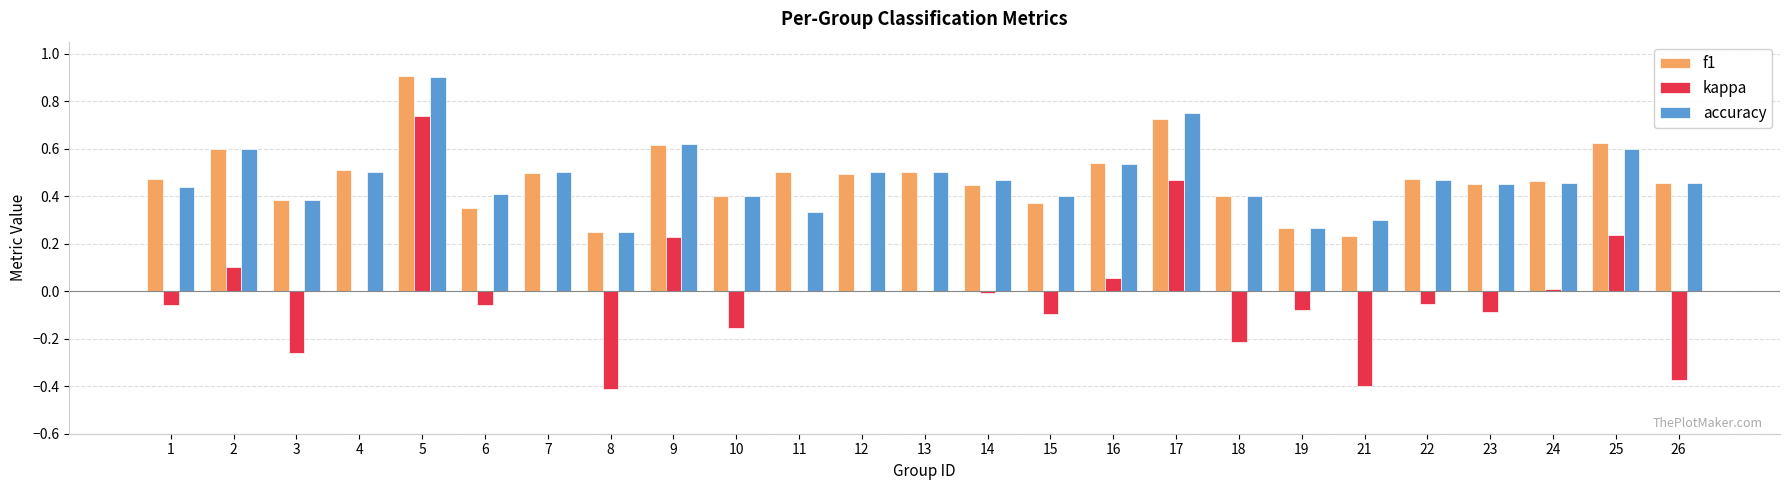

What is the sum of all accuracy values?

11.9